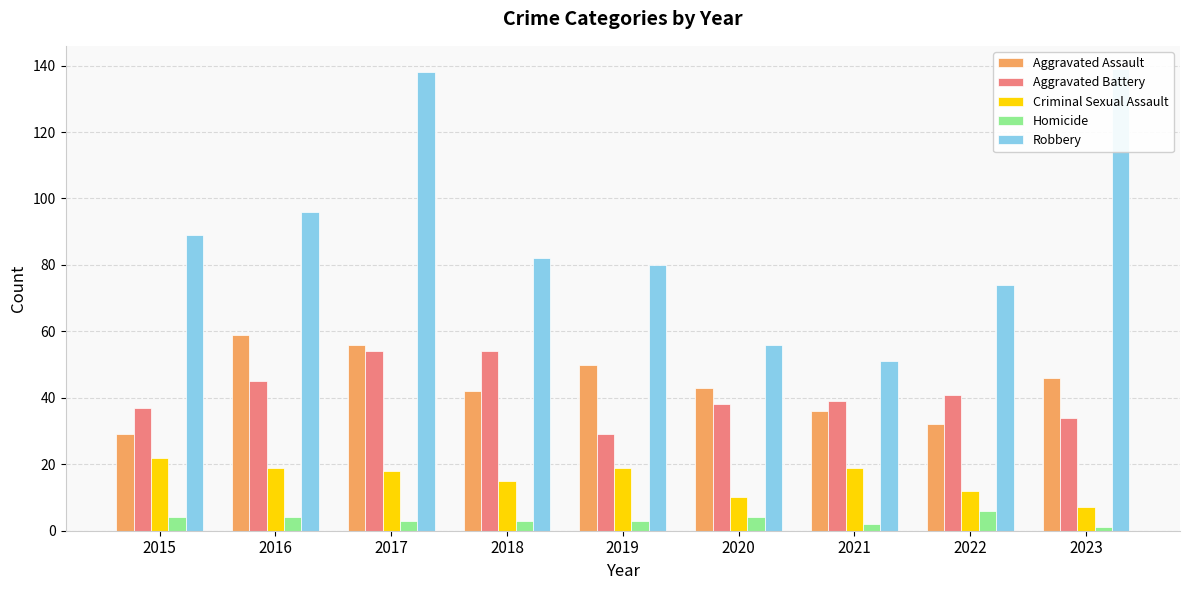

What is the difference between the highest and lowest values at 2017?

135